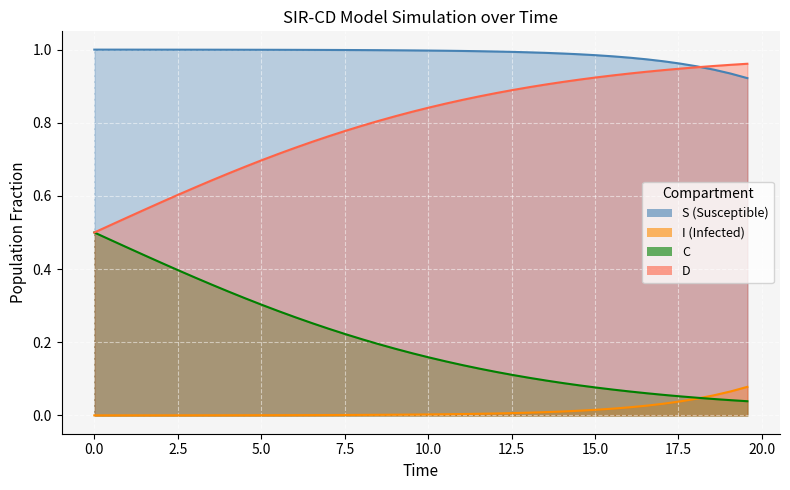

Reading left to right, extract all data points from this chart.

S: 1.0	1.0	1.0	1.0	1.0	1.0	1.0	1.0	1.0	1.0	1.0	1.0	1.0	1.0	1.0	1.0	1.0	1.0	1.0	1.0	1.0	1.0	1.0	1.0	1.0	1.0	1.0	1.0	1.0	1.0	1.0	1.0	1.0	1.0	1.0	1.0	1.0	0.9	0.9	0.9
I: 0.0	0.0	0.0	0.0	0.0	0.0	0.0	0.0	0.0	0.0	0.0	0.0	0.0	0.0	0.0	0.0	0.0	0.0	0.0	0.0	0.0	0.0	0.0	0.0	0.0	0.0	0.0	0.0	0.0	0.0	0.0	0.0	0.0	0.0	0.0	0.0	0.0	0.1	0.1	0.1
C: 0.5	0.5	0.5	0.4	0.4	0.4	0.4	0.4	0.3	0.3	0.3	0.3	0.3	0.3	0.2	0.2	0.2	0.2	0.2	0.2	0.2	0.1	0.1	0.1	0.1	0.1	0.1	0.1	0.1	0.1	0.1	0.1	0.1	0.1	0.1	0.1	0.0	0.0	0.0	0.0
D: 0.5	0.5	0.5	0.6	0.6	0.6	0.6	0.6	0.7	0.7	0.7	0.7	0.7	0.7	0.8	0.8	0.8	0.8	0.8	0.8	0.8	0.9	0.9	0.9	0.9	0.9	0.9	0.9	0.9	0.9	0.9	0.9	0.9	0.9	0.9	0.9	1.0	1.0	1.0	1.0